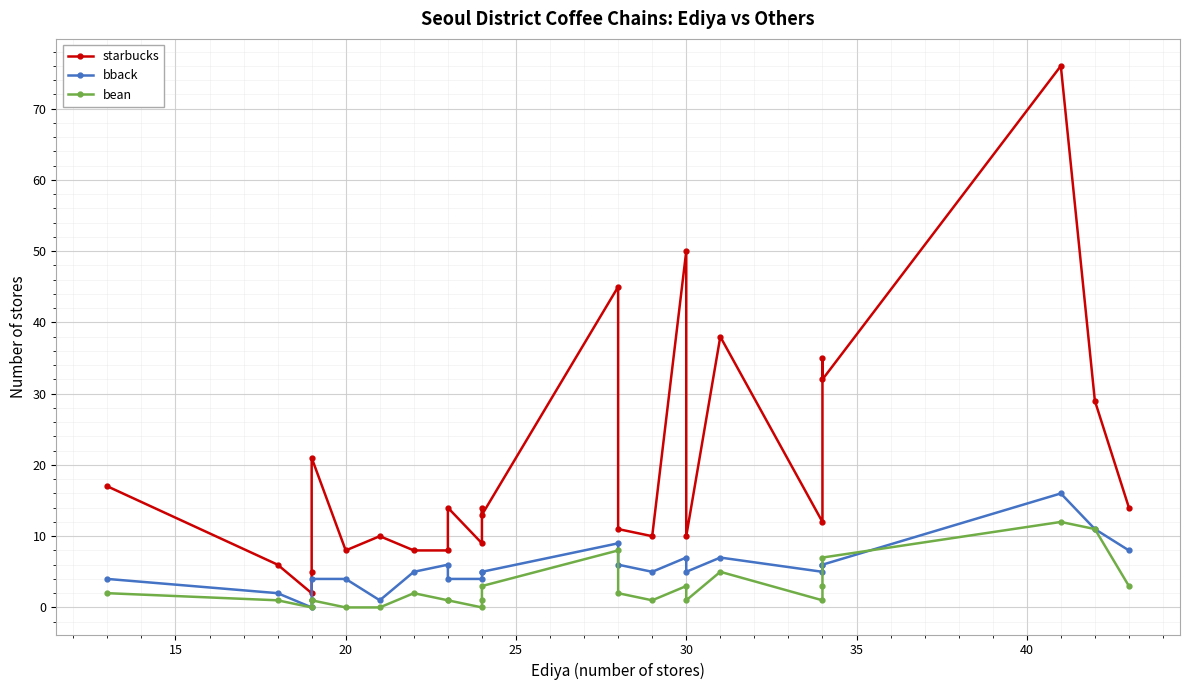

How many interior local valleys does the starbucks series have?

8